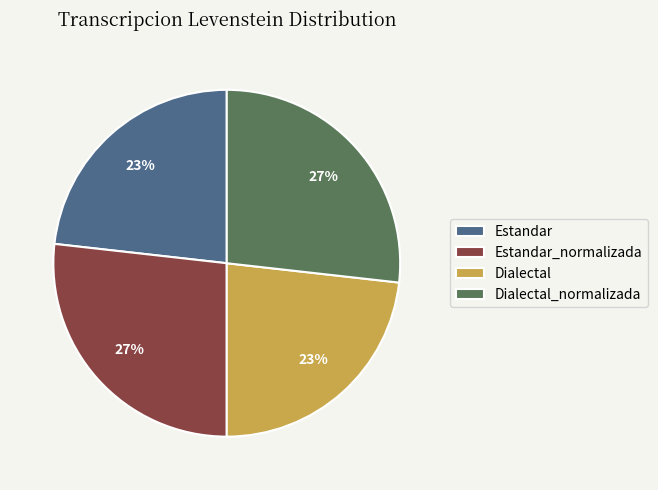

Combined, do Estandar_normalizada and Dialectal_normalizada account for over 50%?

Yes